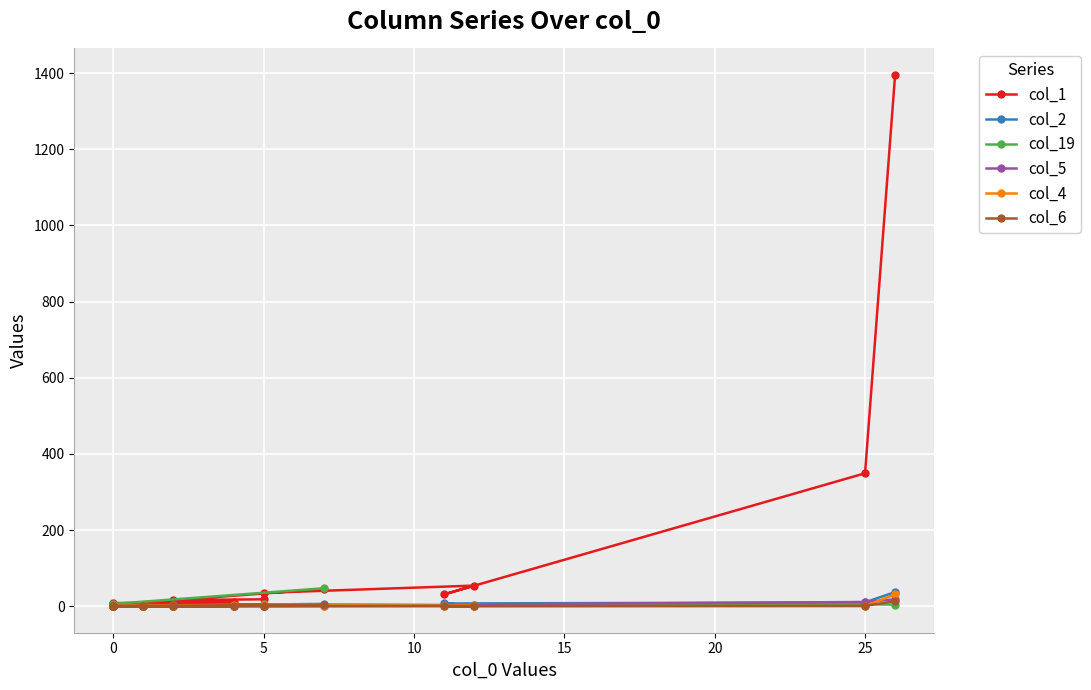

How many lines are shown in the chart?

6